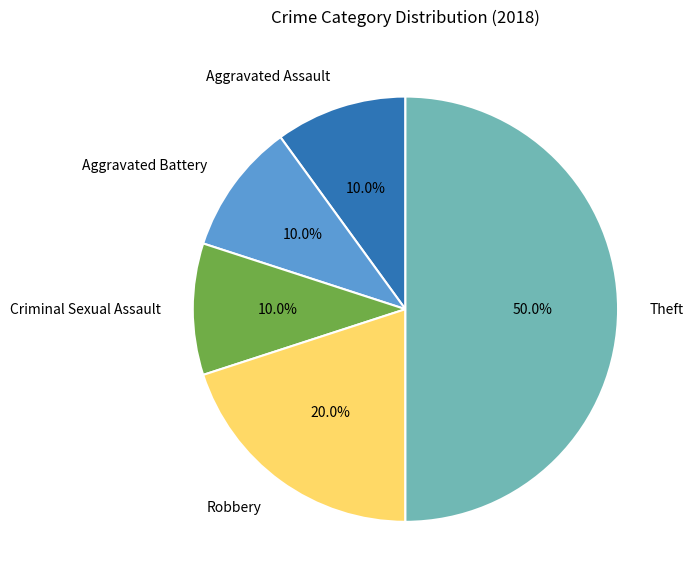

Combined, what portion of the pie is Aggravated Battery and Robbery?

30.0%